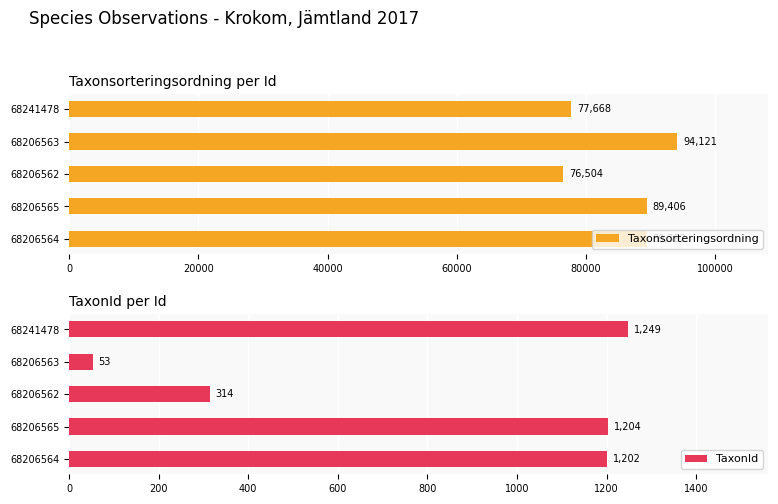

Where is Taxonsorteringsordning nearest to the value 85312?

68206564